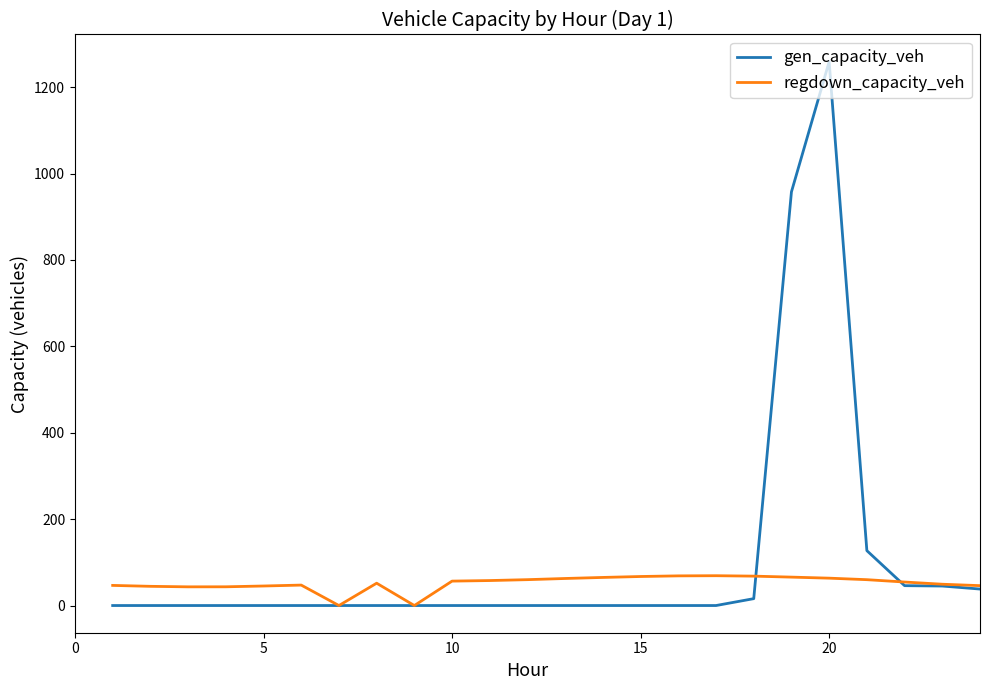

List the series in order of their peak value, highest first.

gen_capacity_veh, regdown_capacity_veh